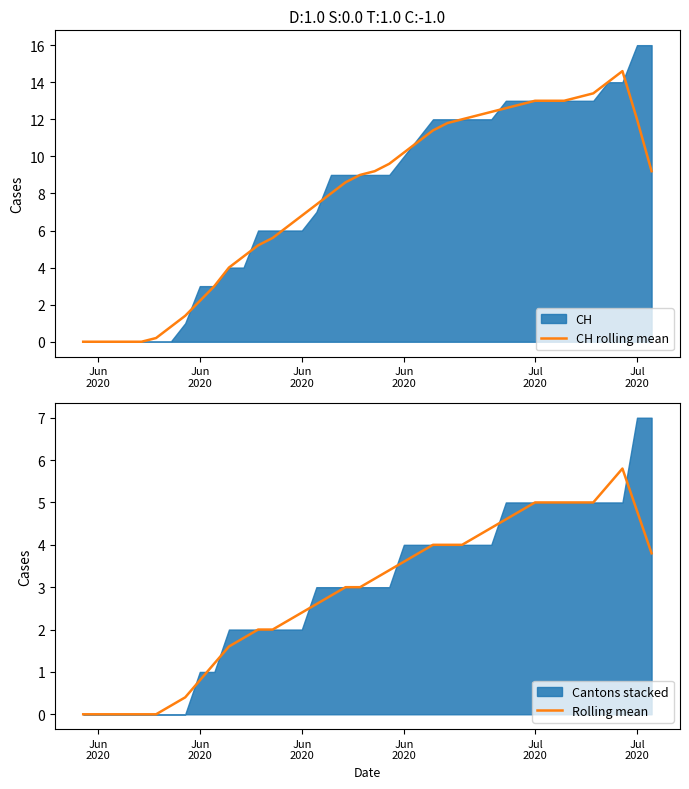

Does the chart have visible grid lines?

No